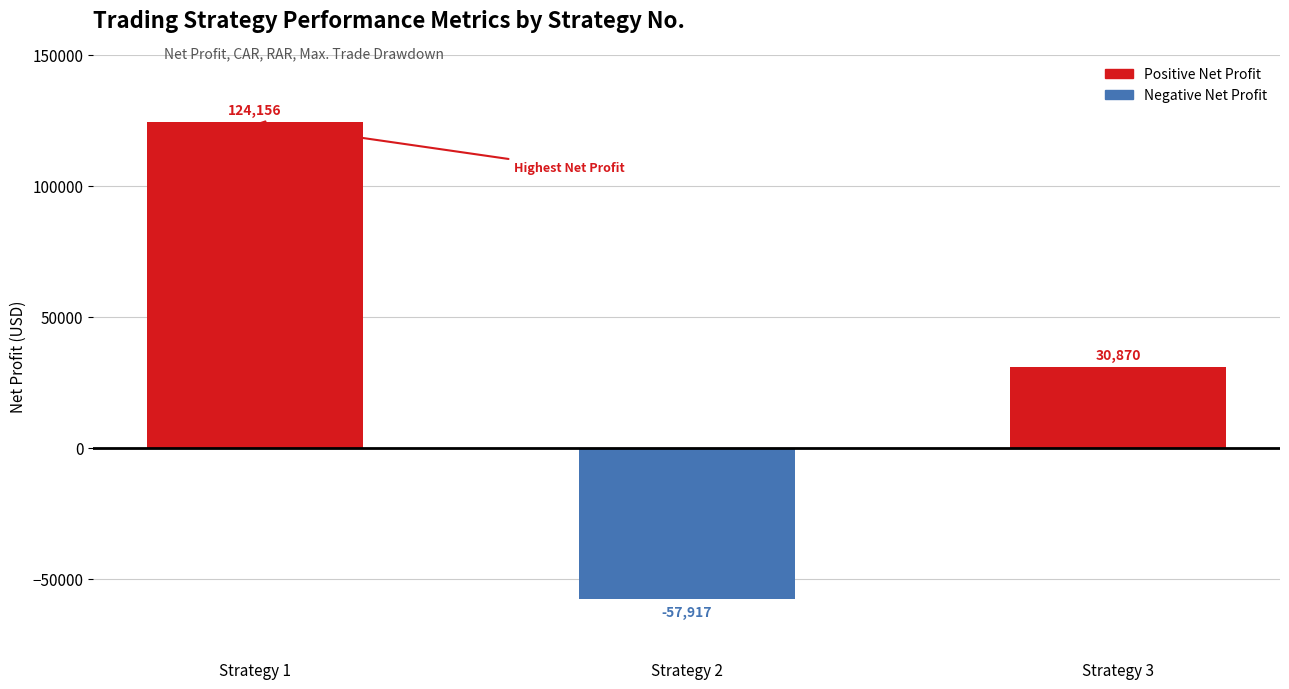

What is the sum of the Net Profit values at 1 and 3?

155025.9